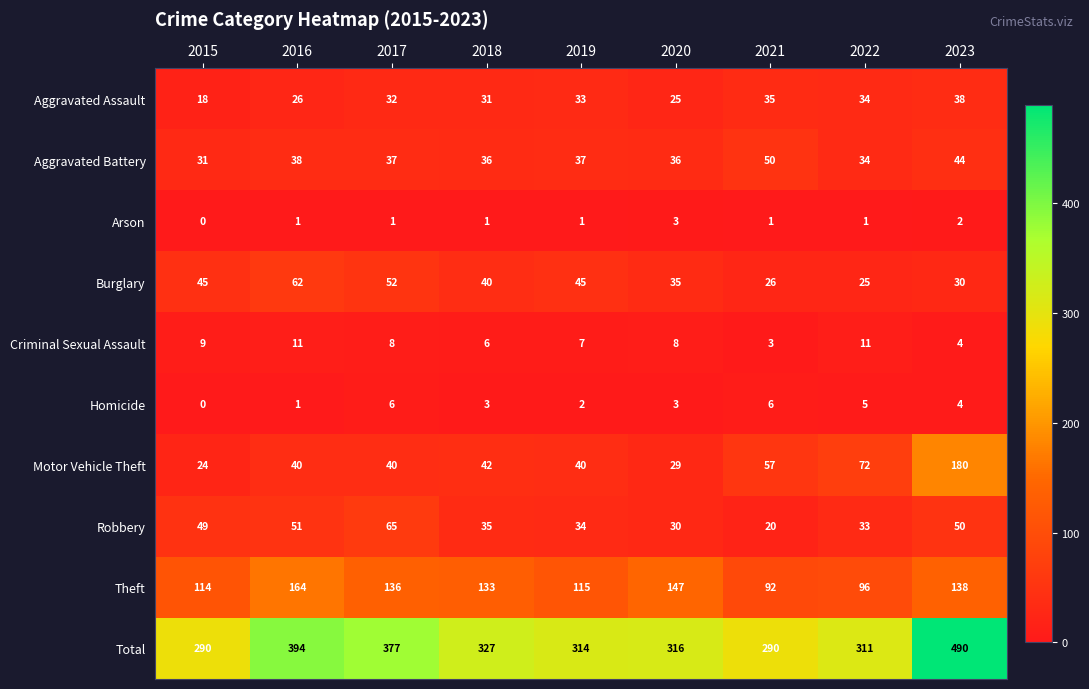

Rank the series by their maximum value, from lowest to highest.

Arson, Homicide, Criminal Sexual Assault, Aggravated Assault, Aggravated Battery, Burglary, Robbery, Theft, Motor Vehicle Theft, Total